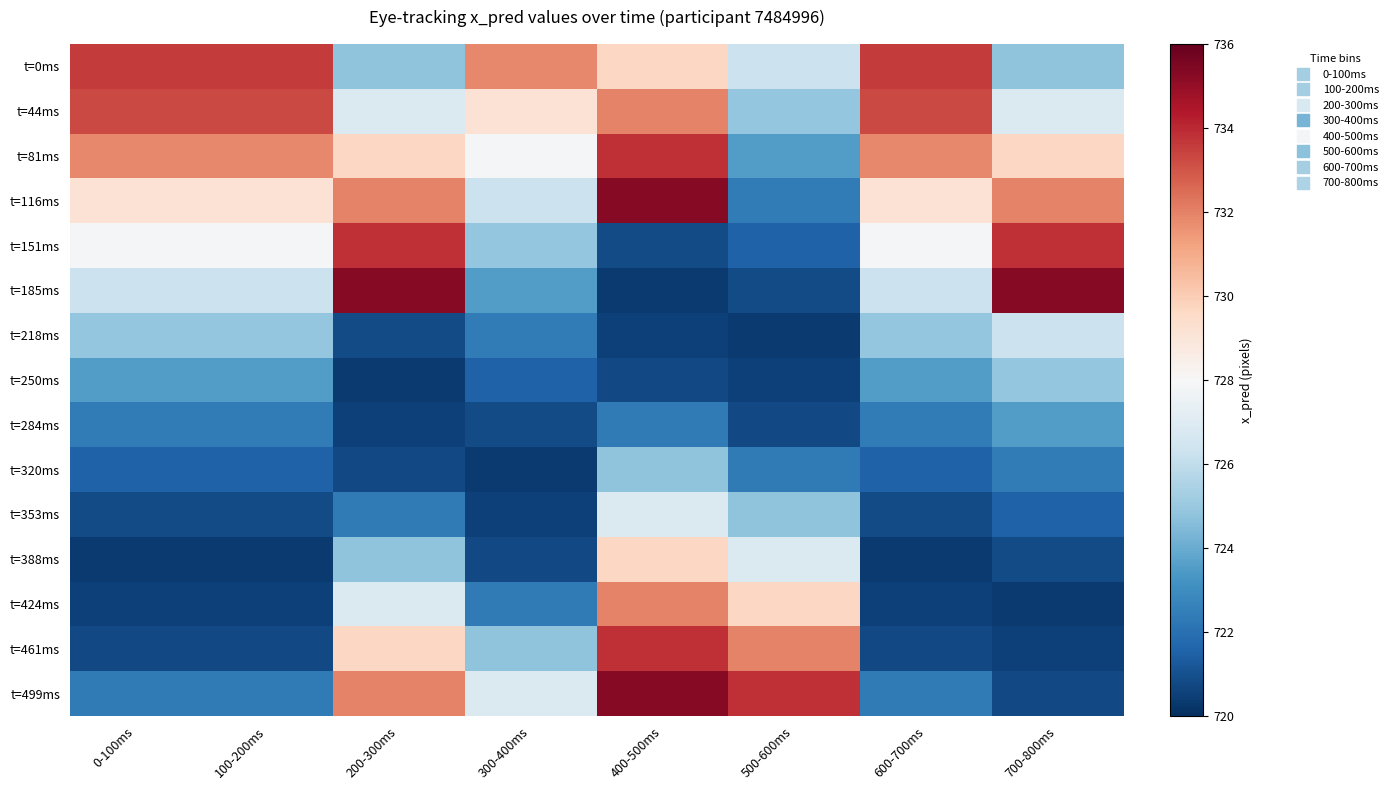

Between 200-300ms and 400-500ms, which series saw the biggest shift?

t=185ms